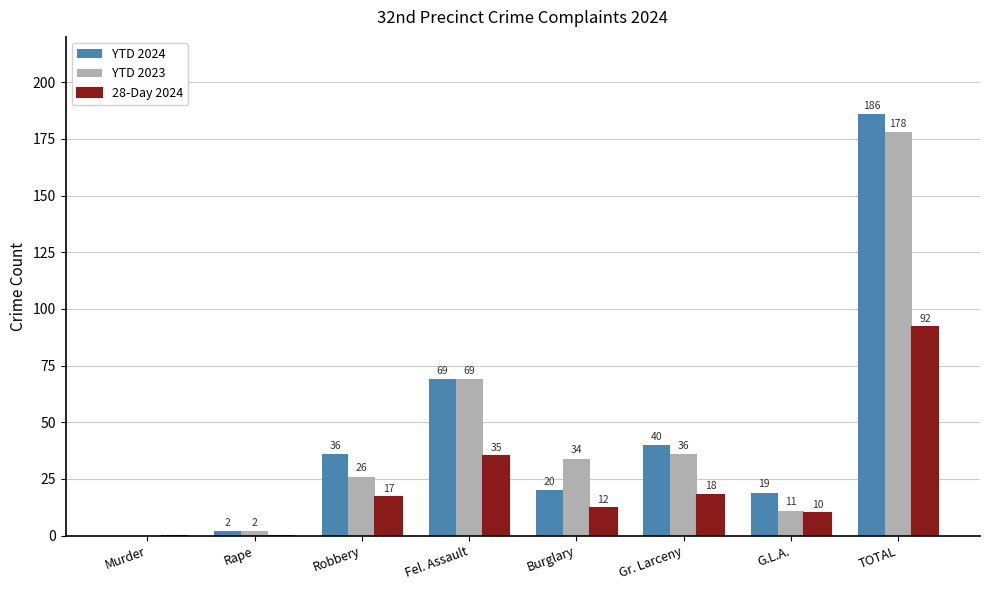

What are all the series names shown in the legend?

YTD 2024, YTD 2023, 28-Day 2024